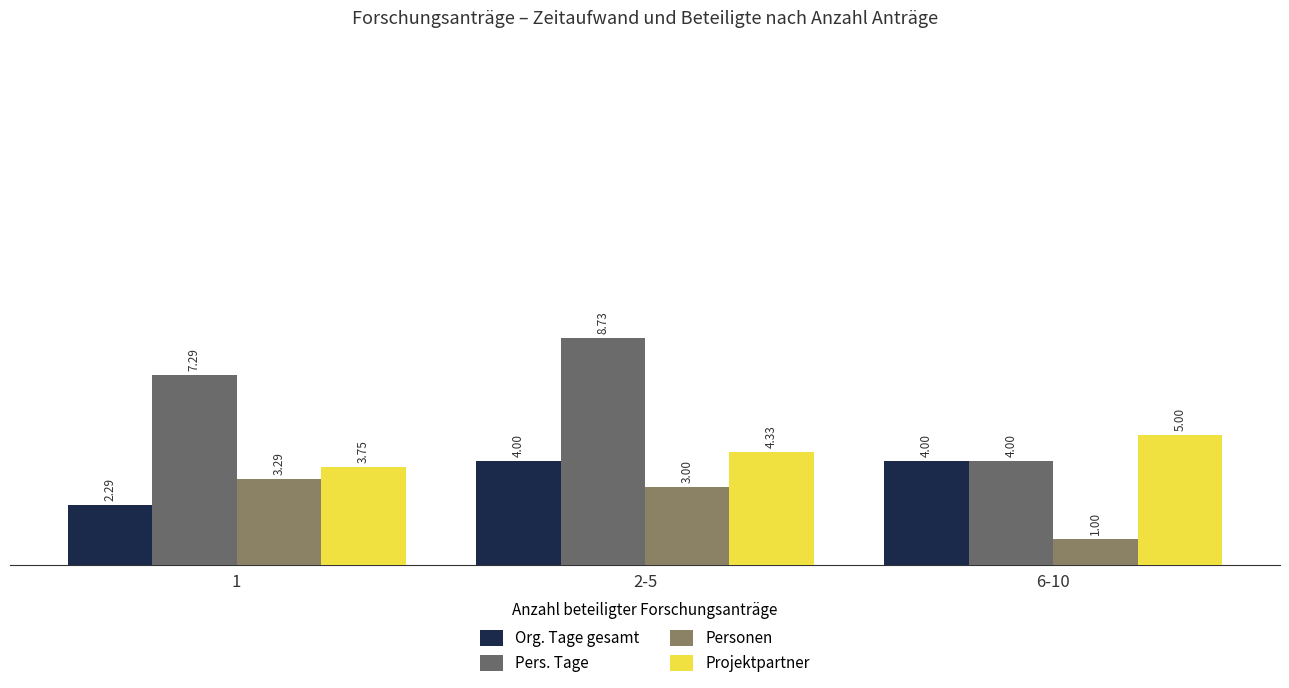

Which has a higher value, 6-10 or 2-5?

6-10